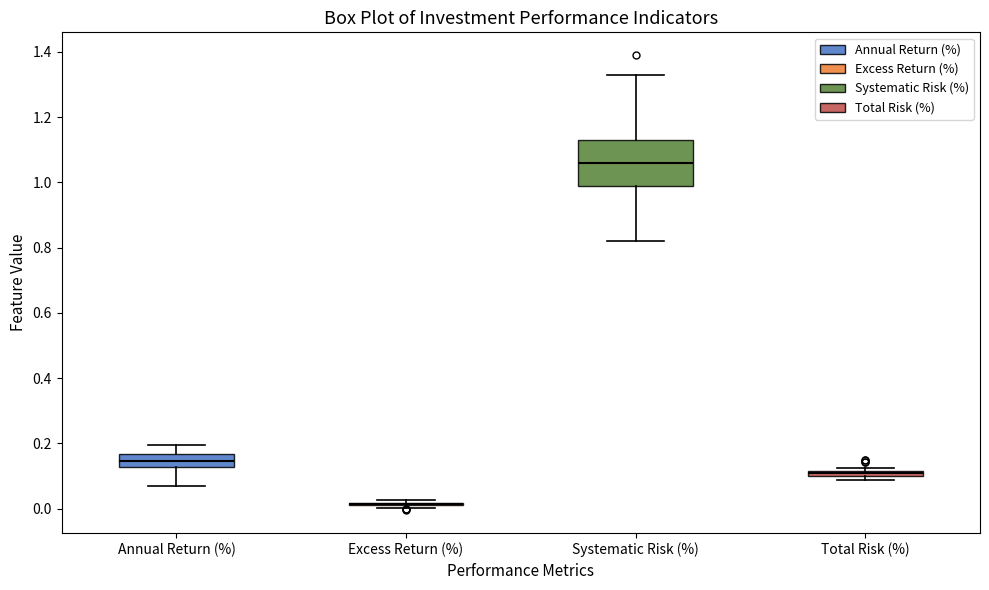

Comparing the boxes themselves (not the whiskers), which one is the tallest?

Systematic Risk (%)